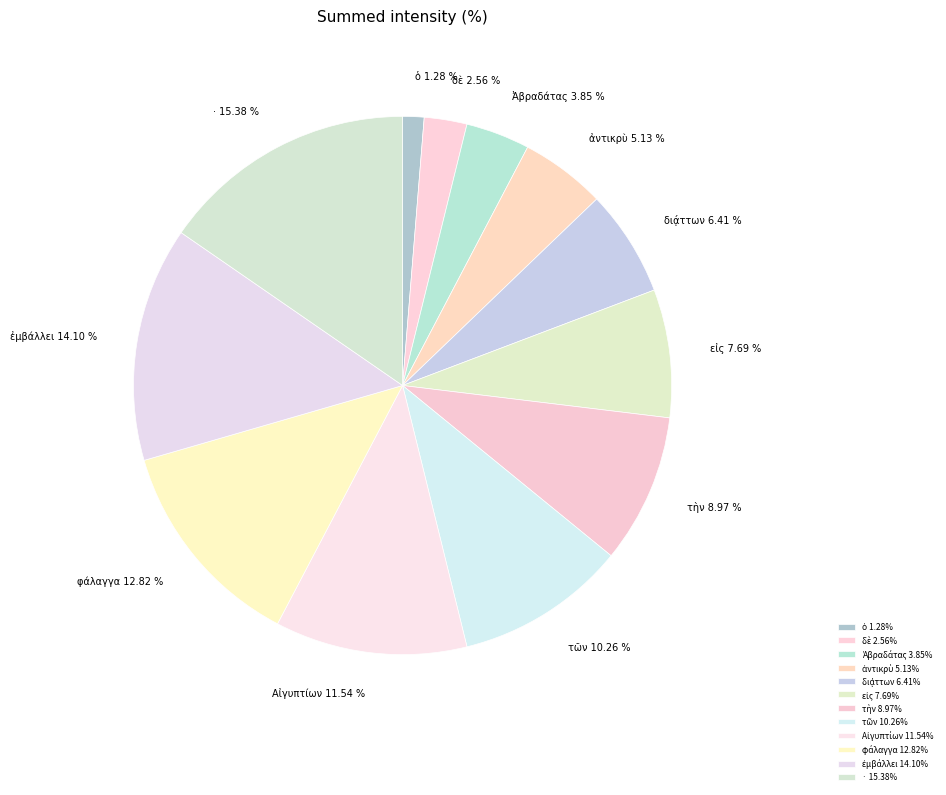

Does any single category account for the majority?

No